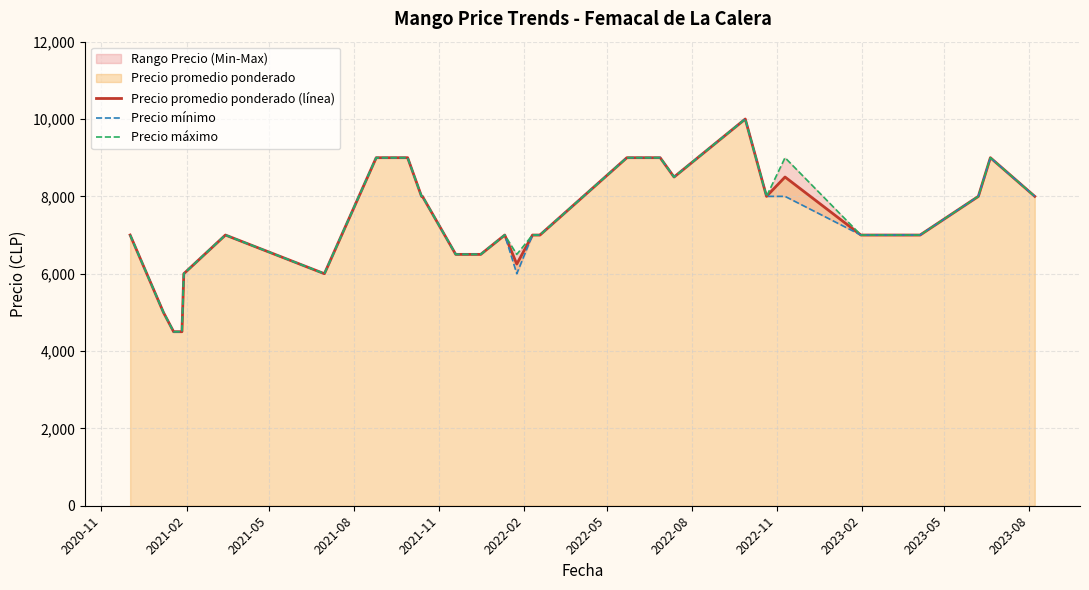

Does the chart display data point markers on the line(s)?

No